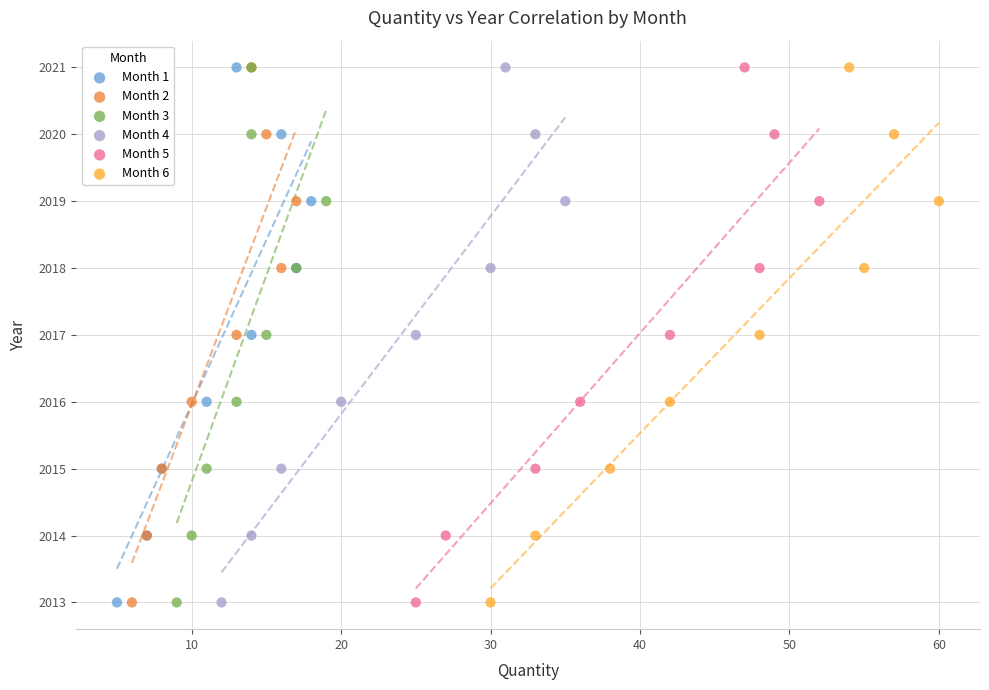

What are all the series names shown in the legend?

Month 1, Month 2, Month 3, Month 4, Month 5, Month 6